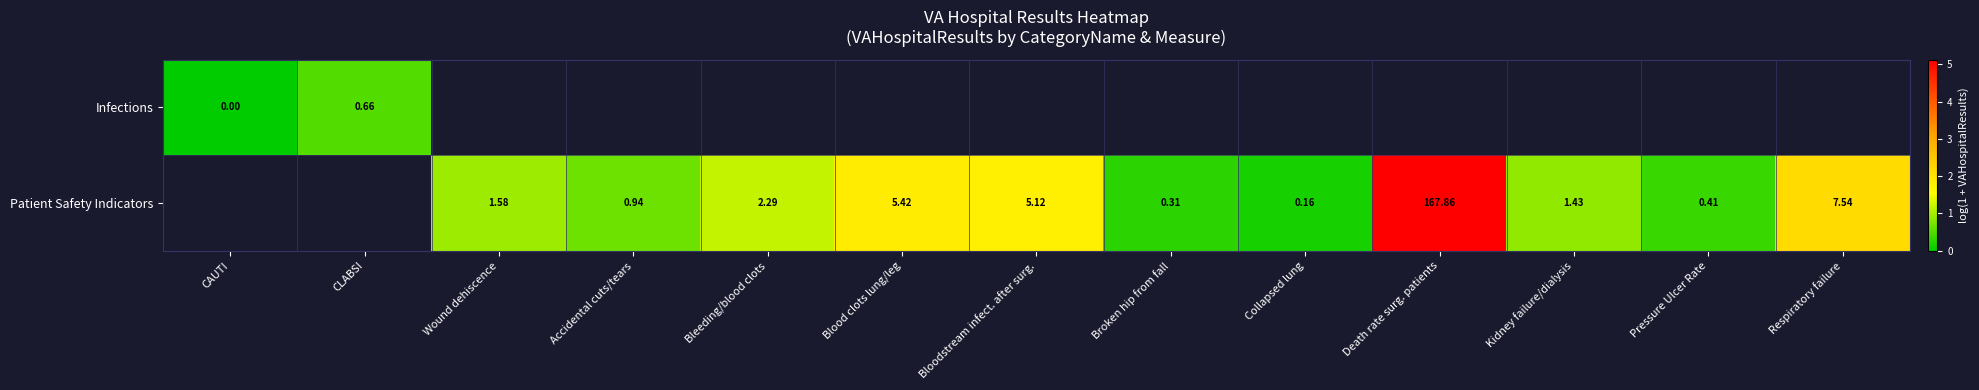

Is the value of Infections at CLABSI greater than the value of Patient Safety Indicators at Respiratory failure?

No